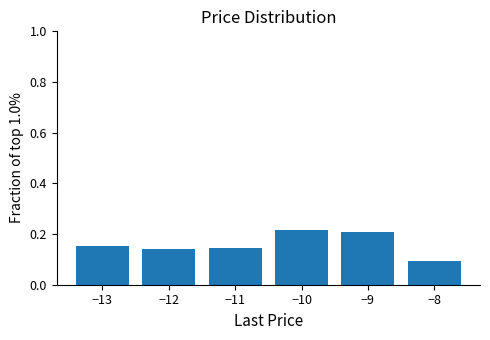

Reading left to right, list every bar in this chart as the range it spans on the x-axis followed by its height. The values are not printed on the chart, so give them approximately, as read against the axis.

-13.5 to -12.5: 0.16
-12.5 to -11.5: 0.14
-11.5 to -10.5: 0.14
-10.5 to -9.5: 0.22
-9.5 to -8.5: 0.20
-8.5 to -7.5: 0.10